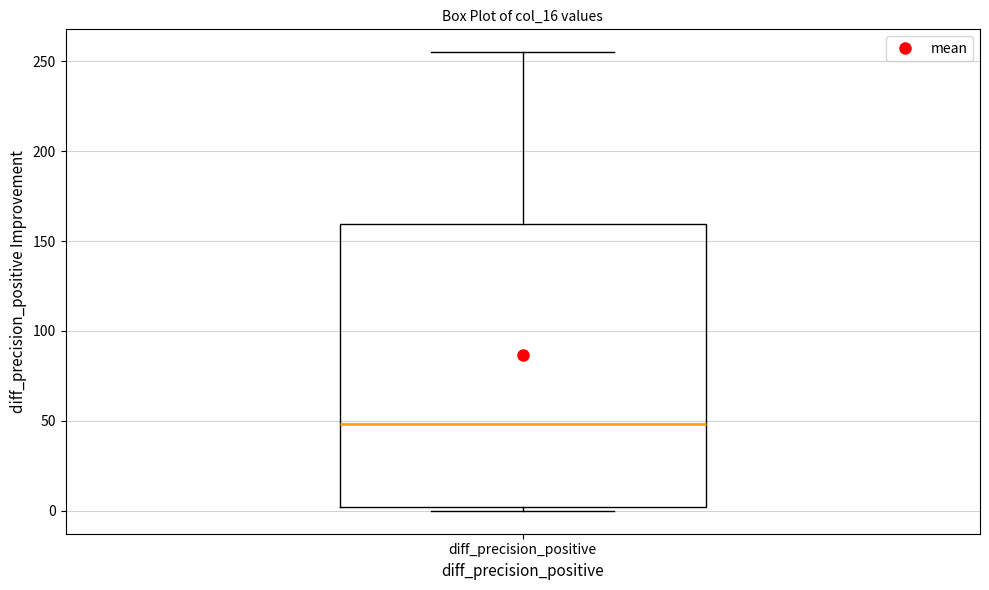

Read this box plot against the y-axis: the position of the median line, the range covered by the box, and the ends of both whiskers. The values are not printed on the chart, so give them approximately, as read against the axis.

median 50, box 0 to 160, whiskers 0 (just below the box's lower edge) to 255